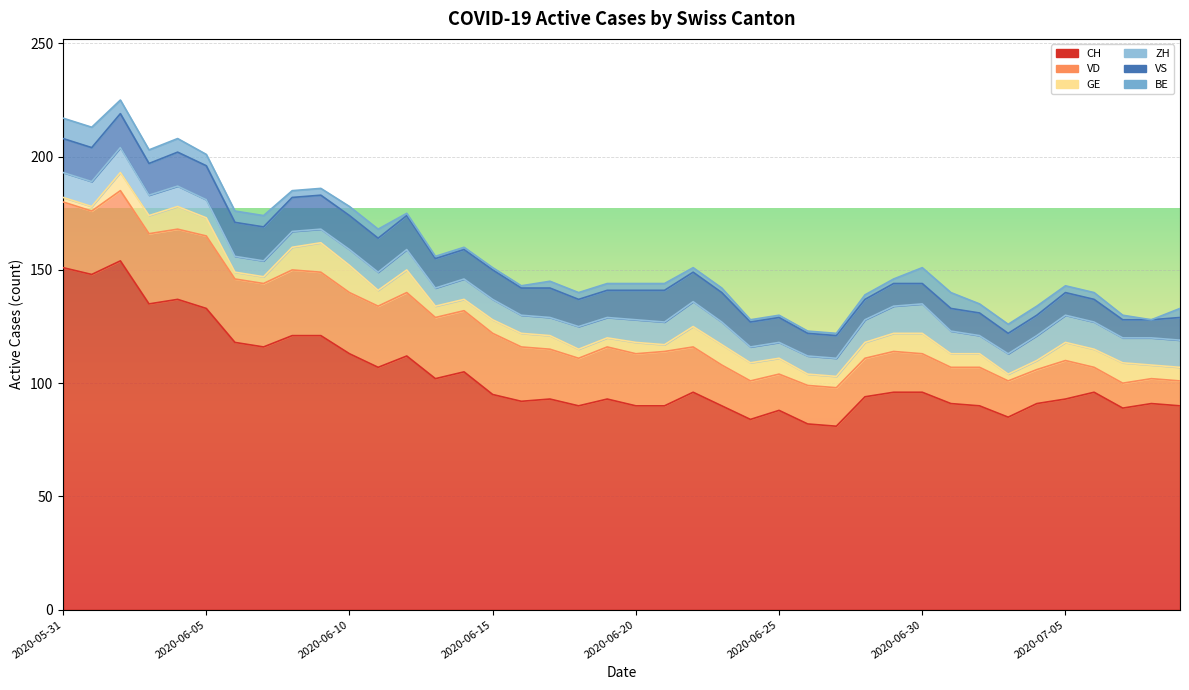

What position from the right is 2020-06-11?

29